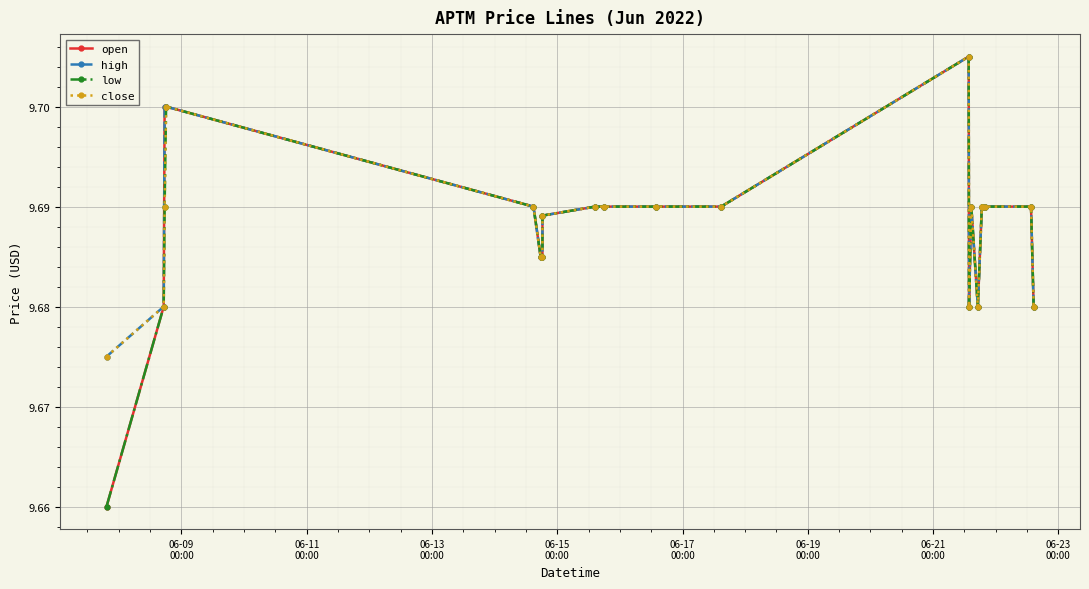

True or false: open has more than 0 interior local peaks.

True